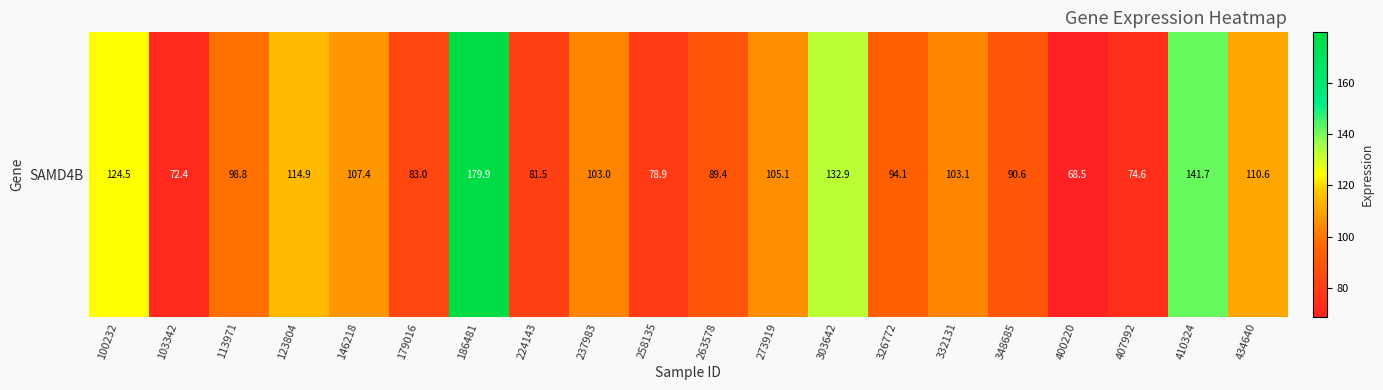

Is it true that the value at 123804 is 192.1?

False